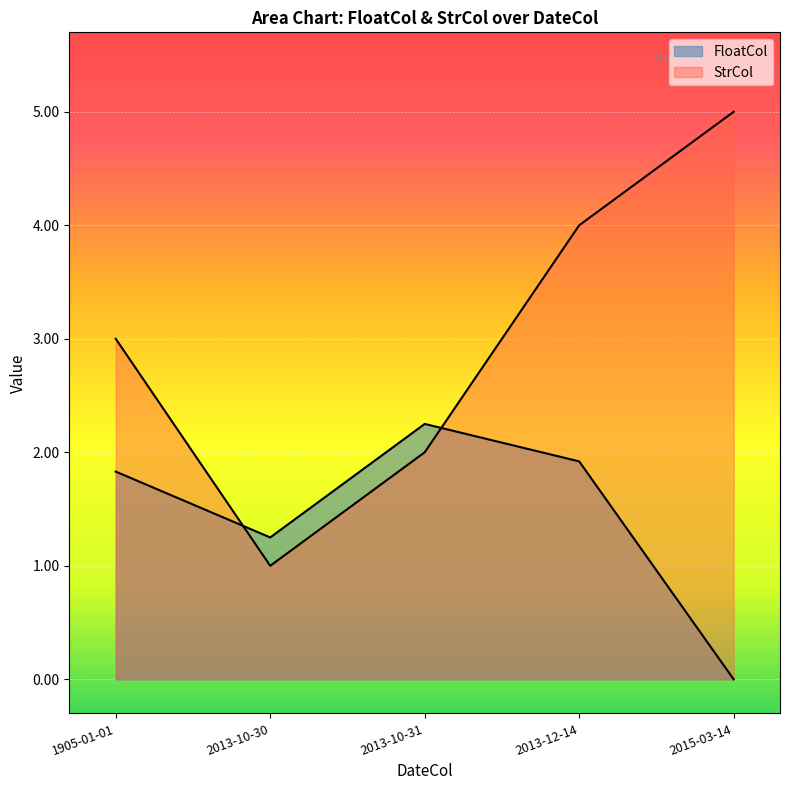

Reading left to right, what are all the values shown in this chart?

FloatCol: 1905-01-01=1.8	2013-10-30=1.2	2013-10-31=2.2	2013-12-14=1.9	2015-03-14=0.0
StrCol: 1905-01-01=3.0	2013-10-30=1.0	2013-10-31=2.0	2013-12-14=4.0	2015-03-14=5.0